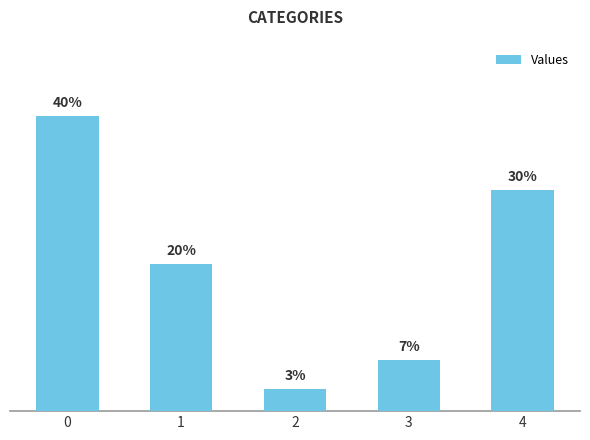

Are the bars grouped side by side (vs. stacked)?

No